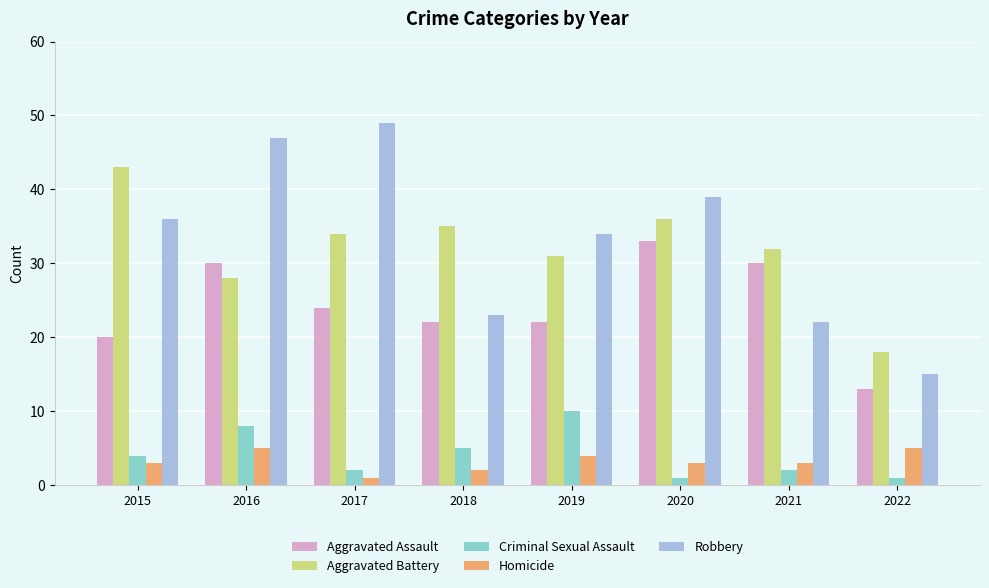

Which label corresponds to the largest value in the chart?

2017